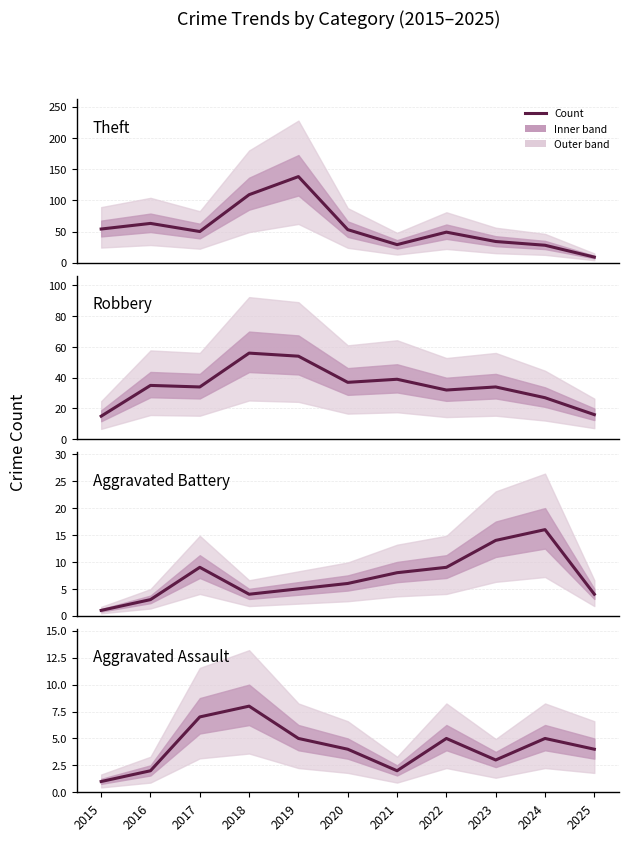

How many lines are shown in the chart?

4